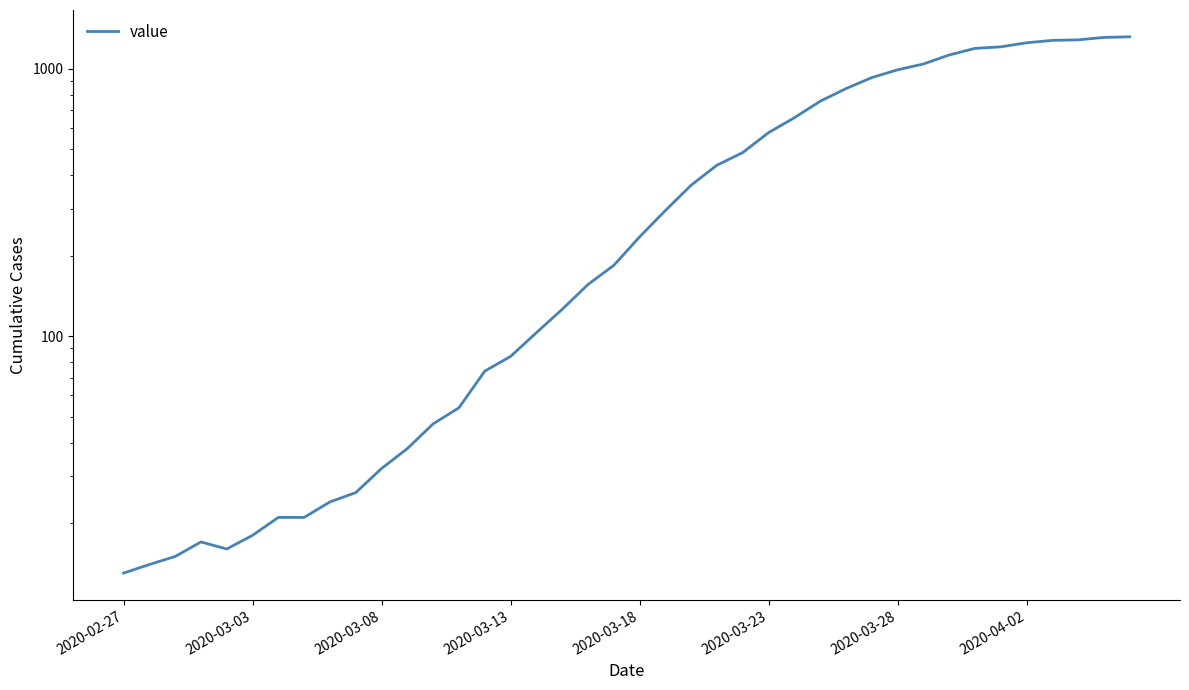

How many interior local valleys (lower than both neighbors) does the data have?

1